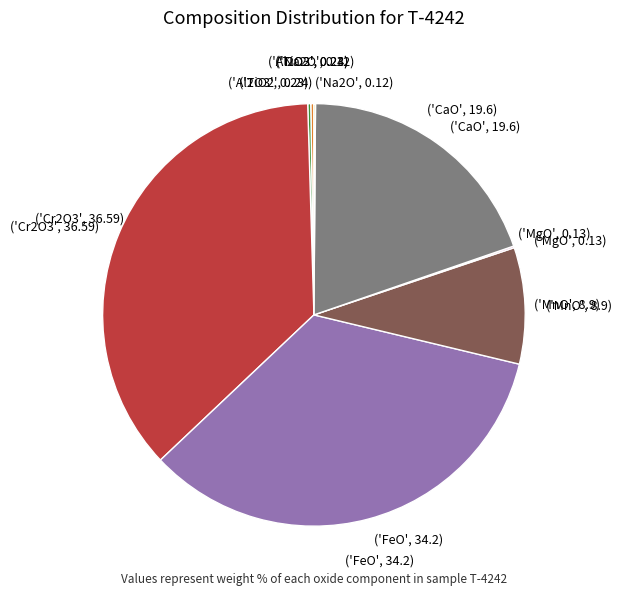

What percentage is NOT represented by MgO?

99.9%